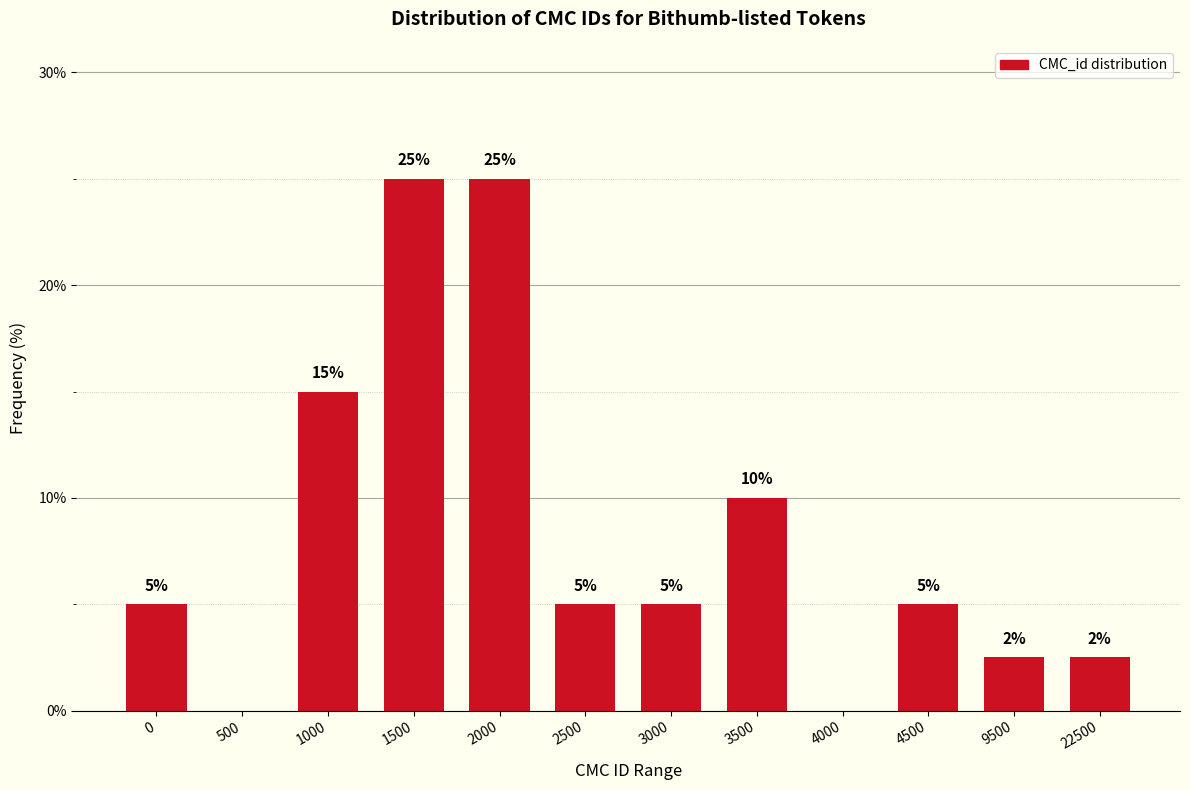

Approximately how many times larger is the value at 4500 compared to 0?

1.0